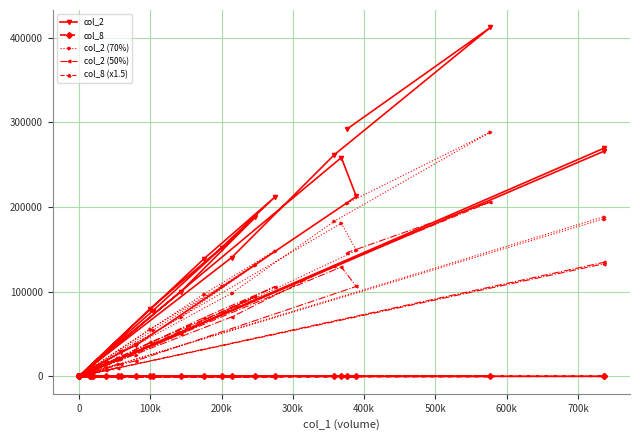

What is the value of the col_2 (50%) point at the 4th from the left?

105940.0